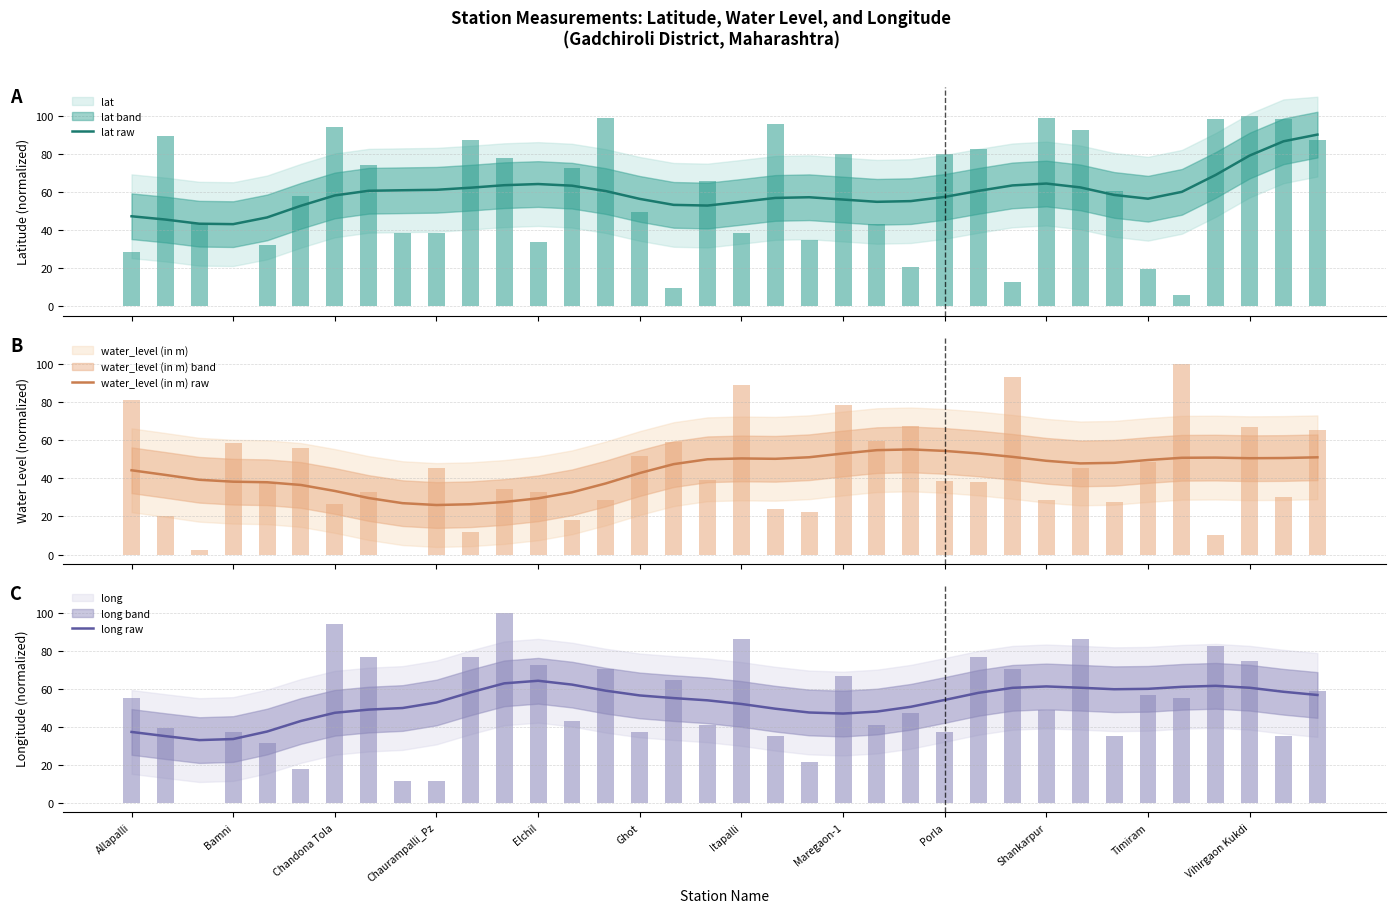

True or false: long (estimate) has a value of 97.4 at Ghot.

False